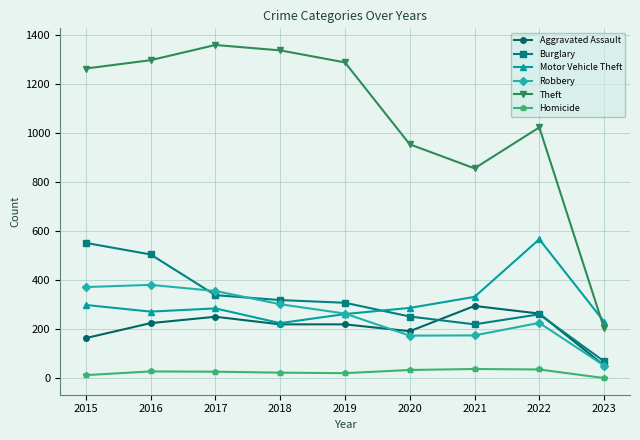

What is the value of the Robbery point at the 6th from the left?

174